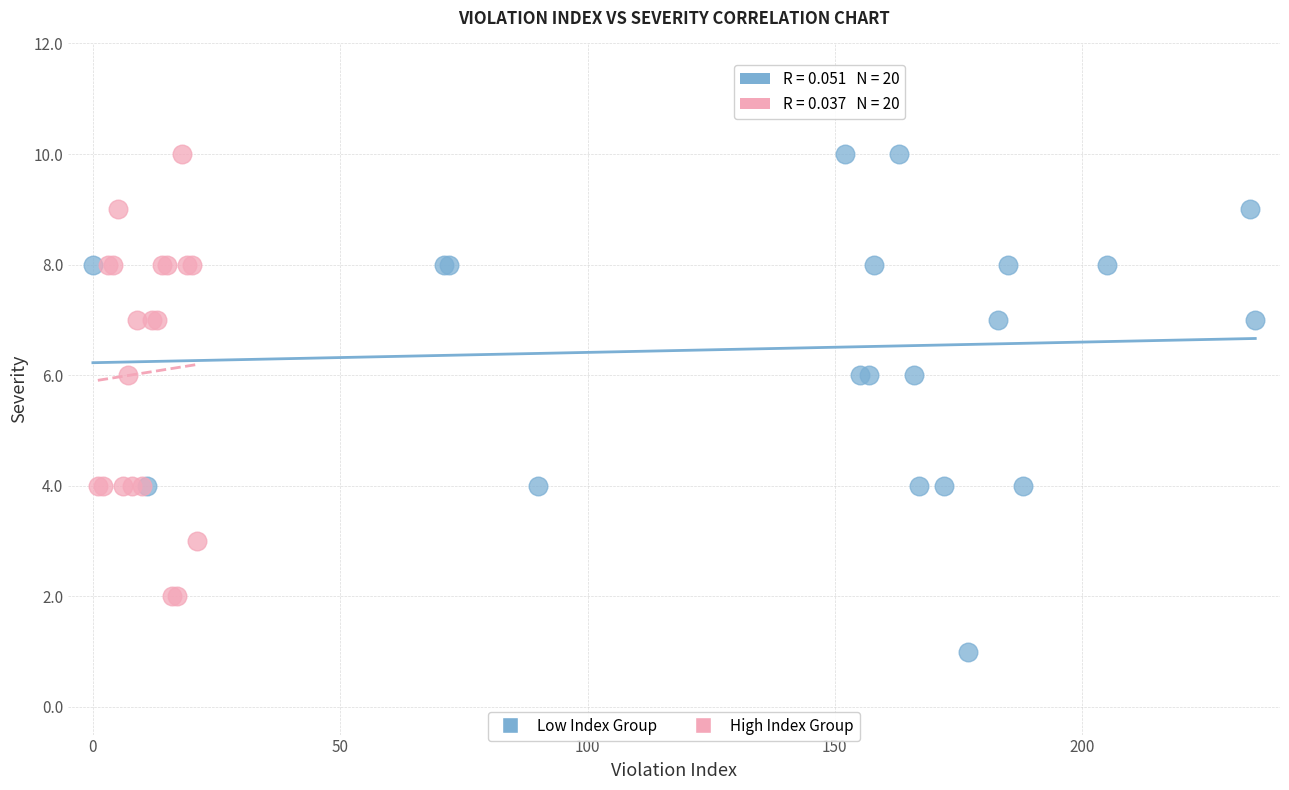

Which series contains the lowest Y value?

Low Index Group